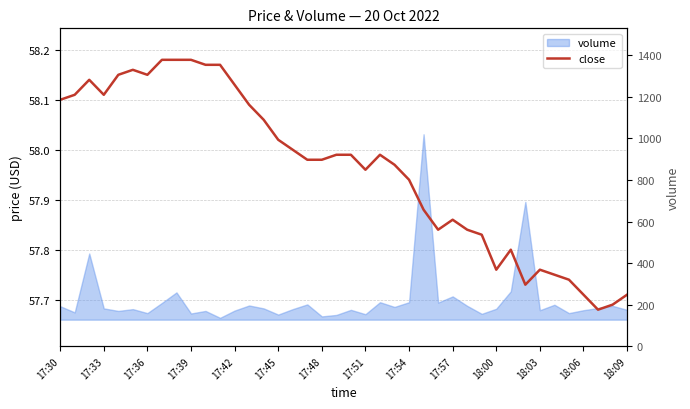

What is the minimum value shown in the chart?

57.7